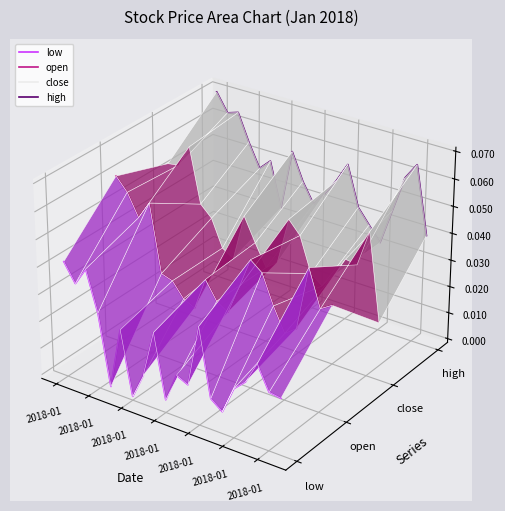

Which category has the highest value in the close series?

2018-01